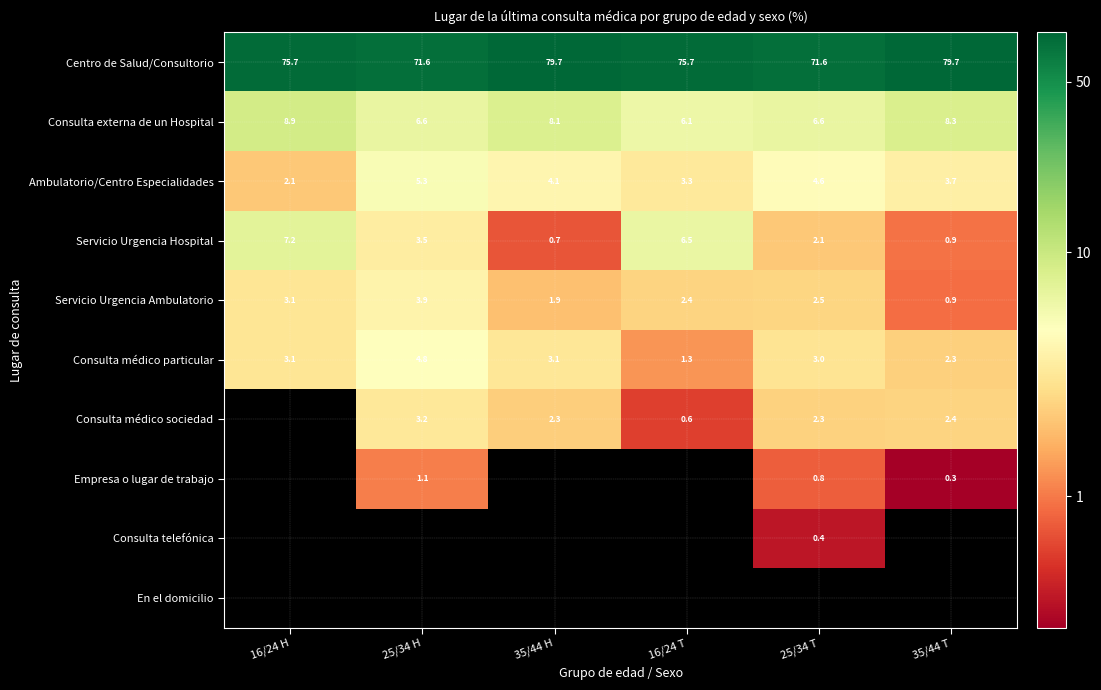

Where is Servicio Urgencia Hospital nearest to the value 3?

25/34 H